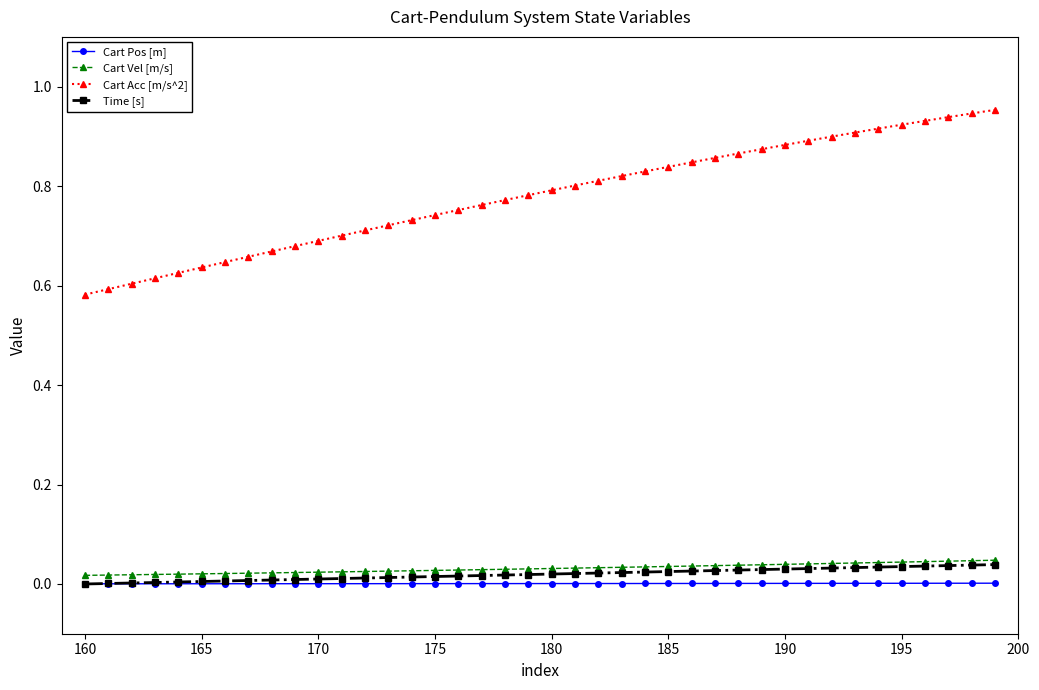

Which series has the widest spread of values?

Cart Acc [m/s^2]